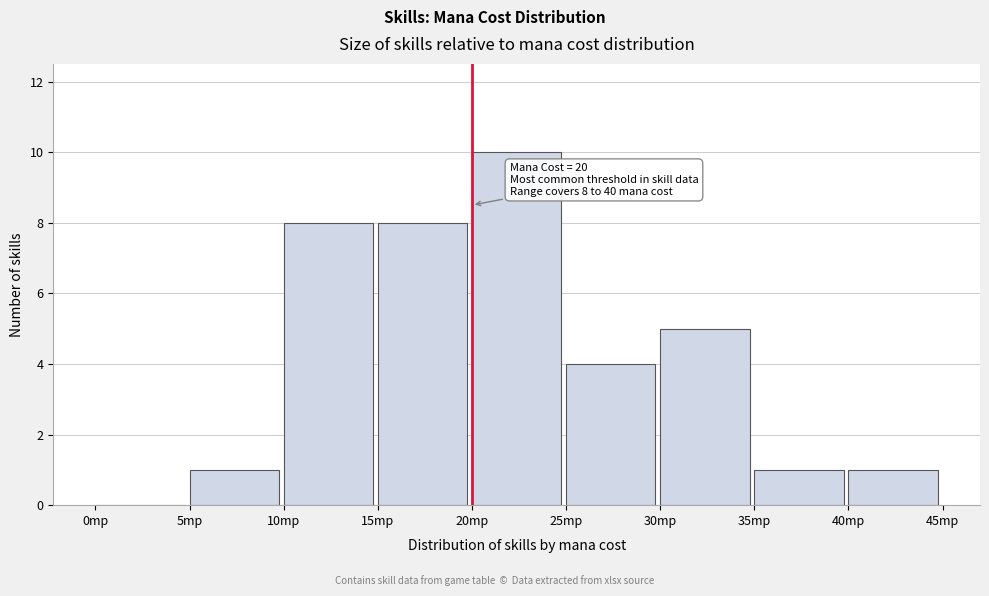

Which range on the x-axis has the tallest bar?

20 to 25